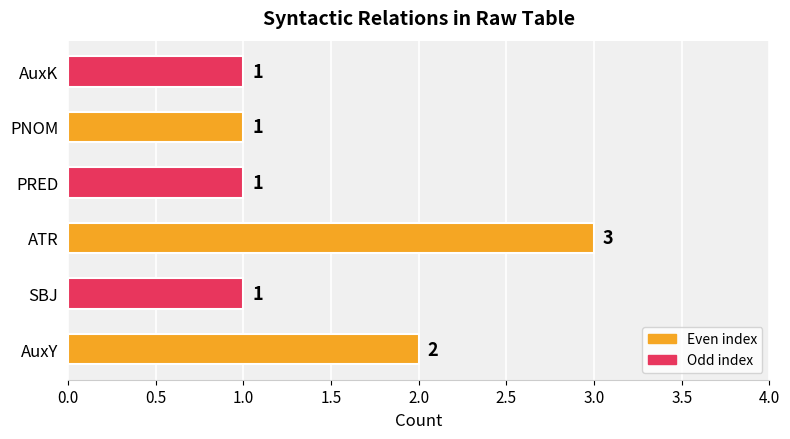

Which has a higher value, AuxY or PRED?

AuxY